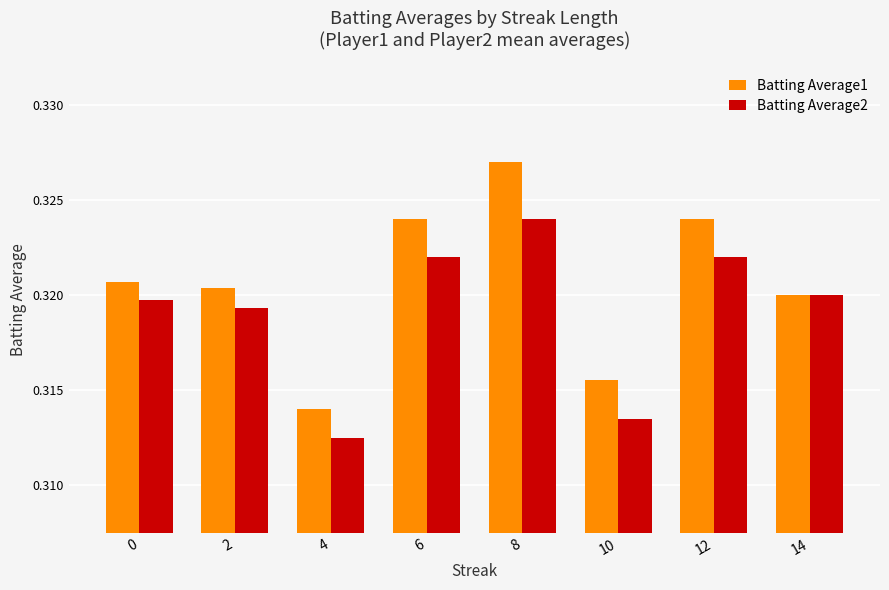

What is the sum of all Batting Average1 values?

2.6